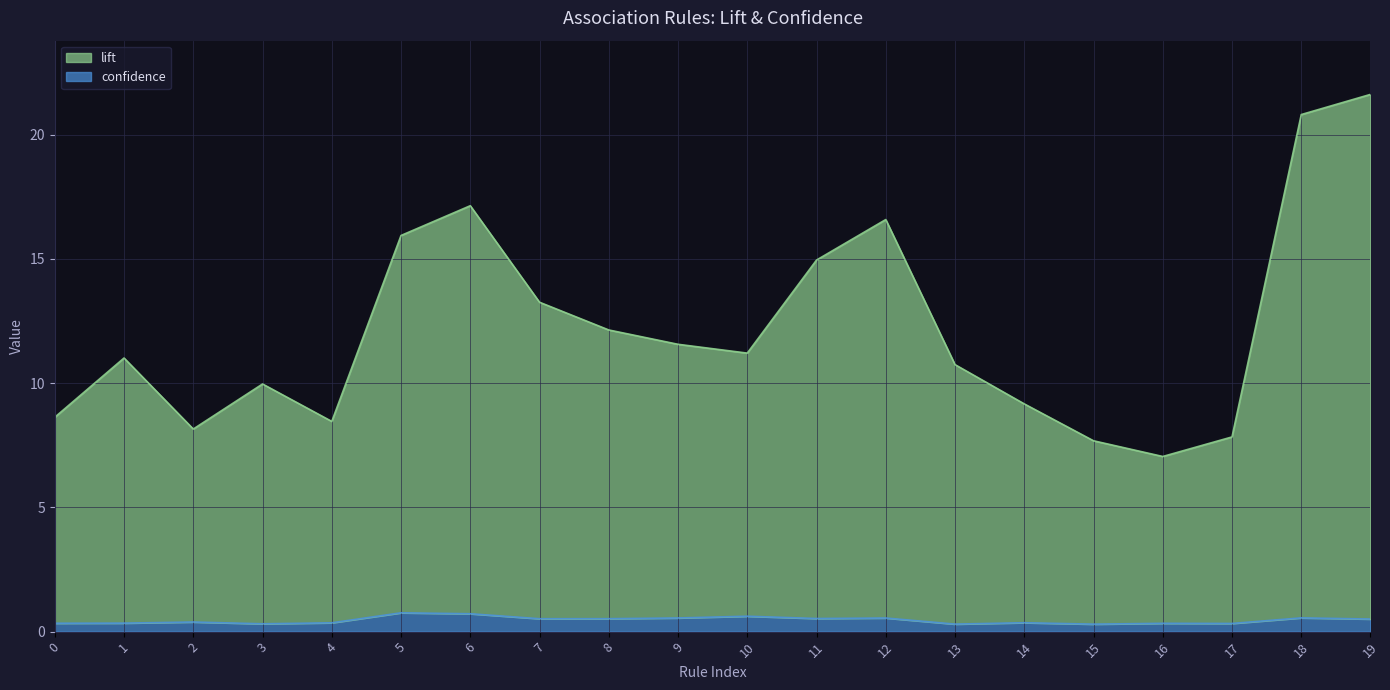

Is it true that confidence equals 0.3 at 10?

False